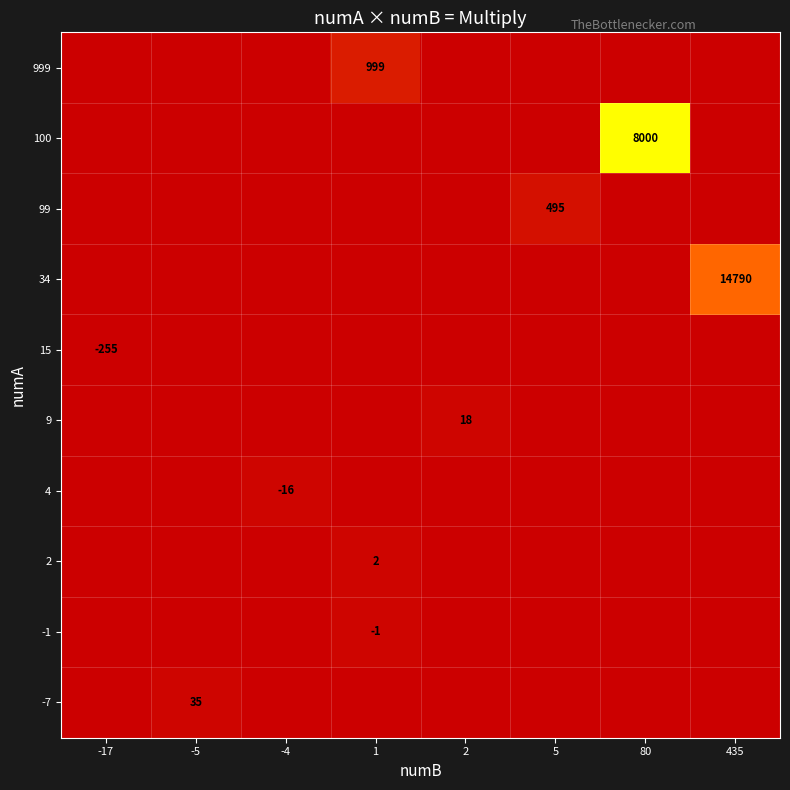

The -1 series shows -1 at 1. True or false?

True